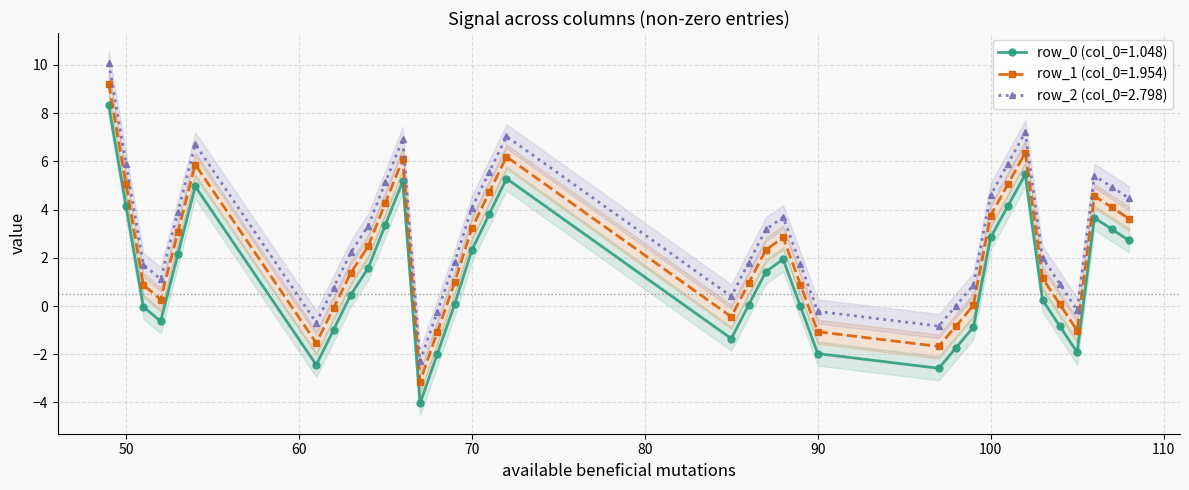

What is the sum of the col_0 values at row_0 and row_2?

3.8